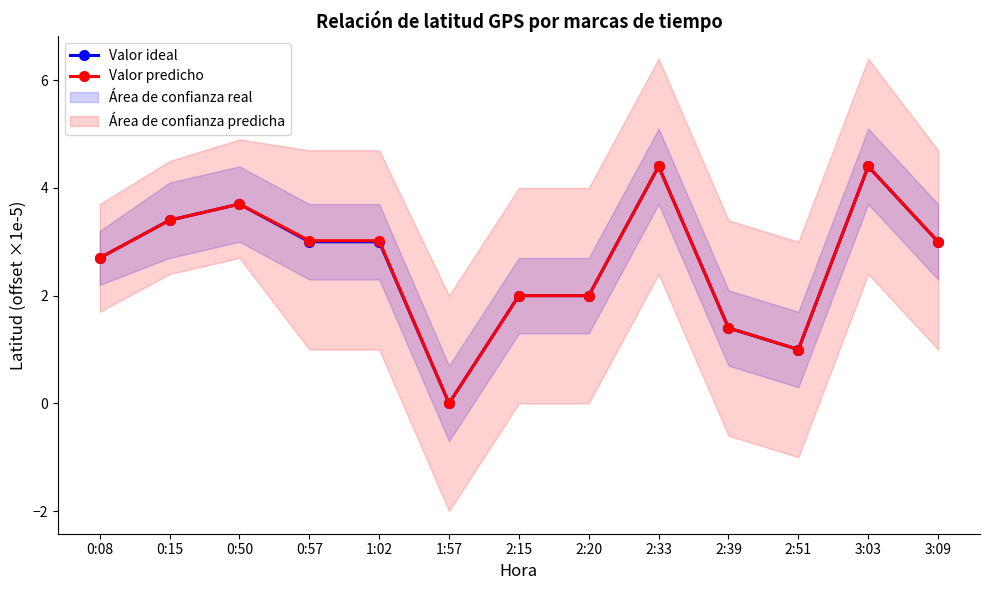

Where is the first local minimum for Valor ideal?

1:57